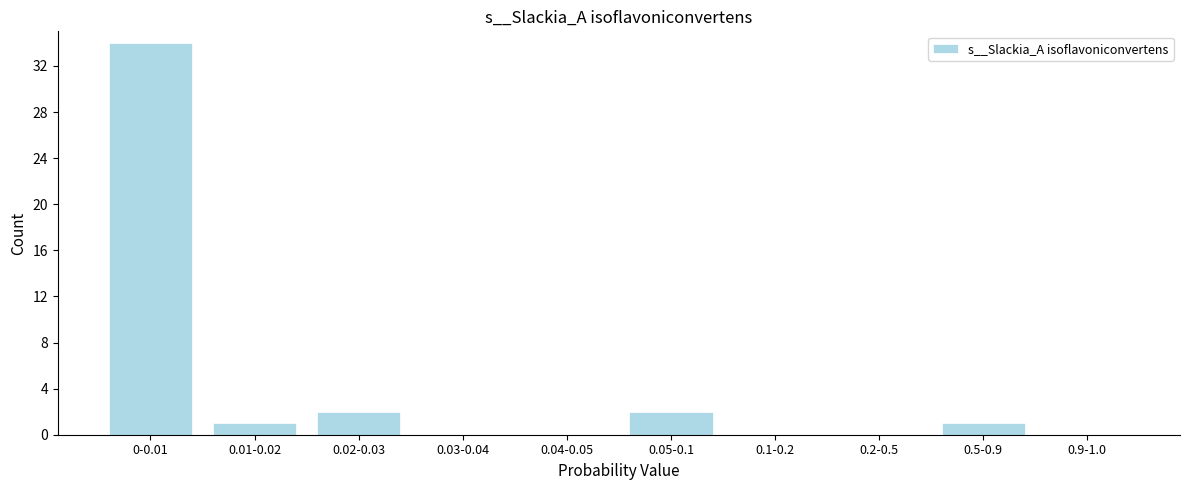

Reading left to right, extract all data points from this chart.

0-0.01=34	0.01-0.02=1	0.02-0.03=2	0.03-0.04=0	0.04-0.05=0	0.05-0.1=2	0.1-0.2=0	0.2-0.5=0	0.5-0.9=1	0.9-1.0=0